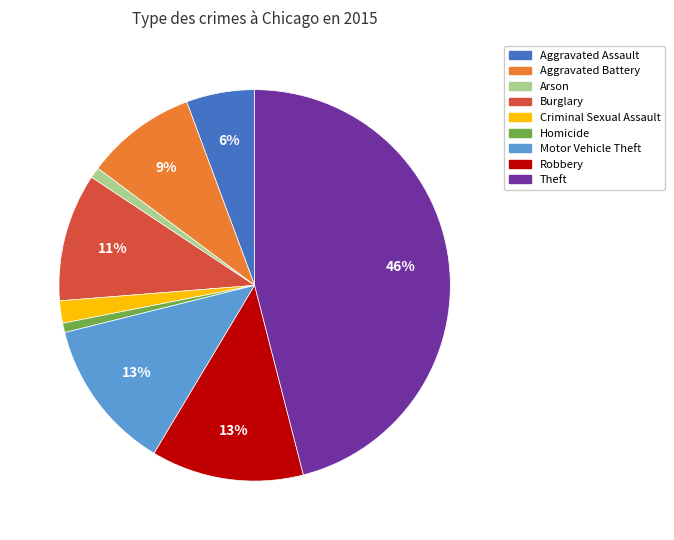

To the nearest percent, what is the combined percentage of Aggravated Battery and Burglary?

20%